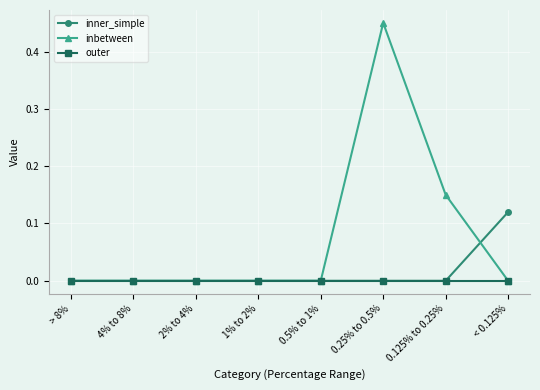

At which category is the sum across all series the highest?

0.25% to 0.5%